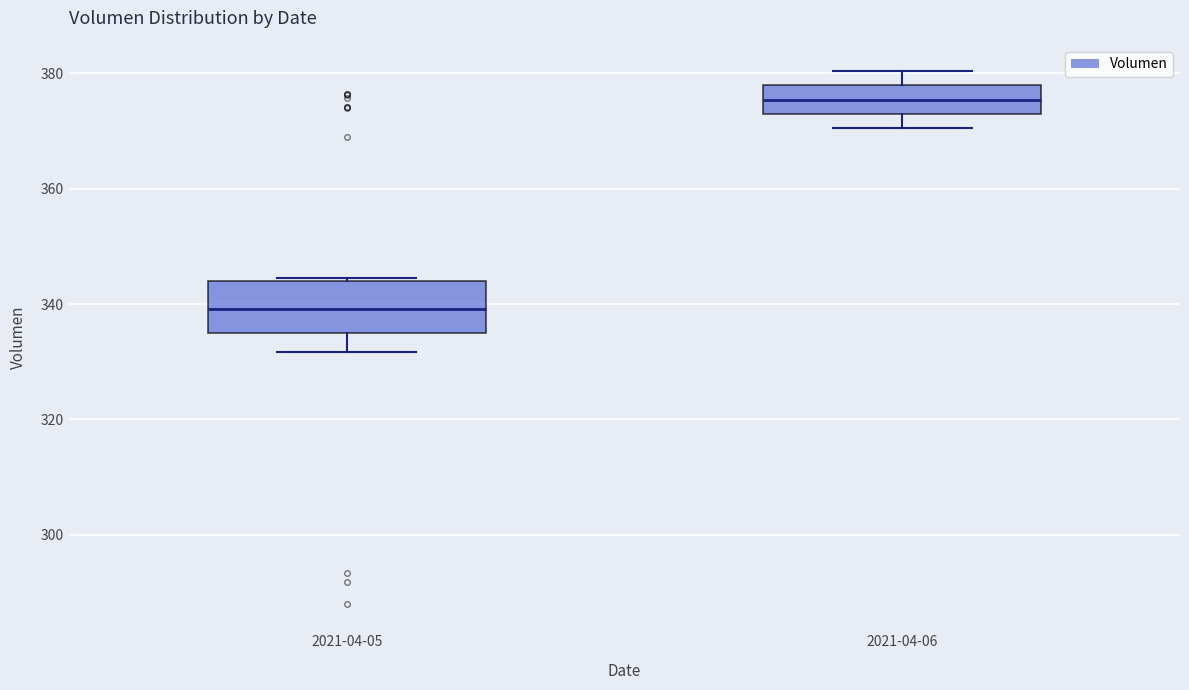

Reading left to right, read every box against the y-axis: the position of its median line, the range the box covers, and the ends of its whiskers. The values are not printed on the chart, so give them approximately, as read against the axis.

2021-04-05: median 340, box 334 to 344, whiskers 332 to 344
2021-04-06: median 376, box 374 to 378, whiskers 370 to 380